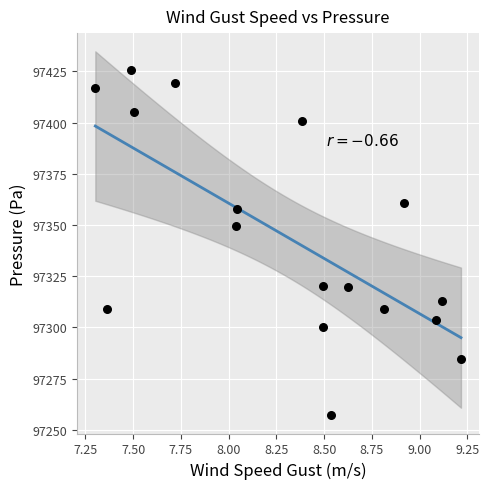

What Y value in the scatter plot is closest to 97341?

97349.7